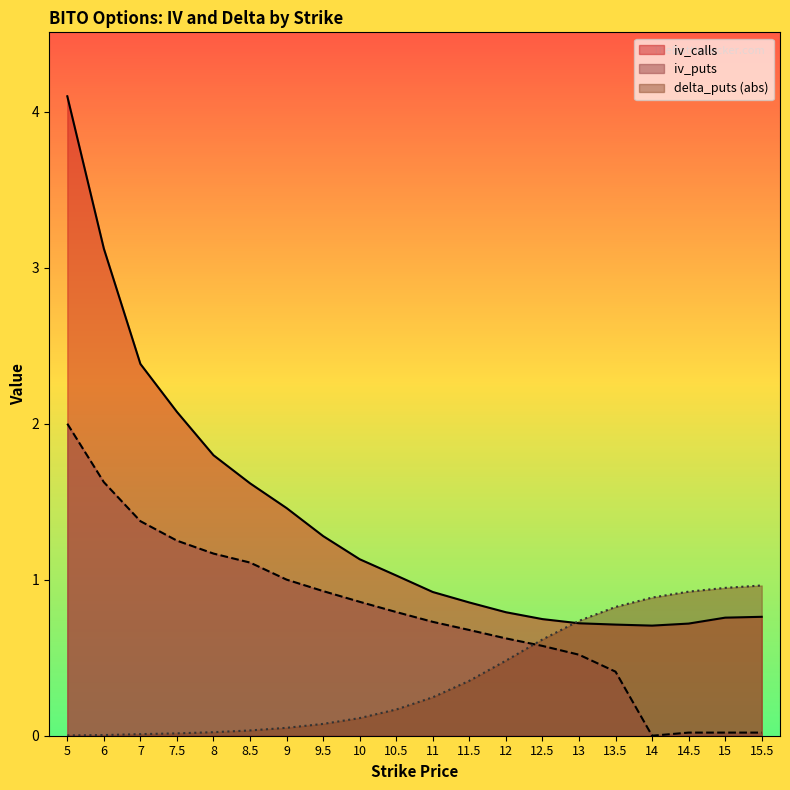

Count the number of categories in the chart.

20